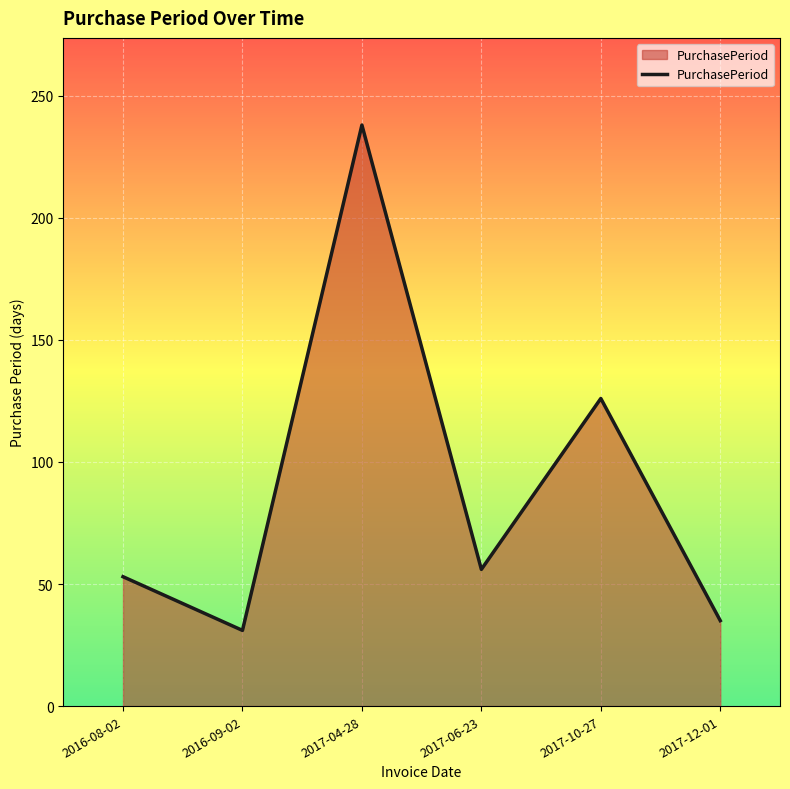

Rank the categories by value from lowest to highest.

2016-09-02, 2017-12-01, 2016-08-02, 2017-06-23, 2017-10-27, 2017-04-28